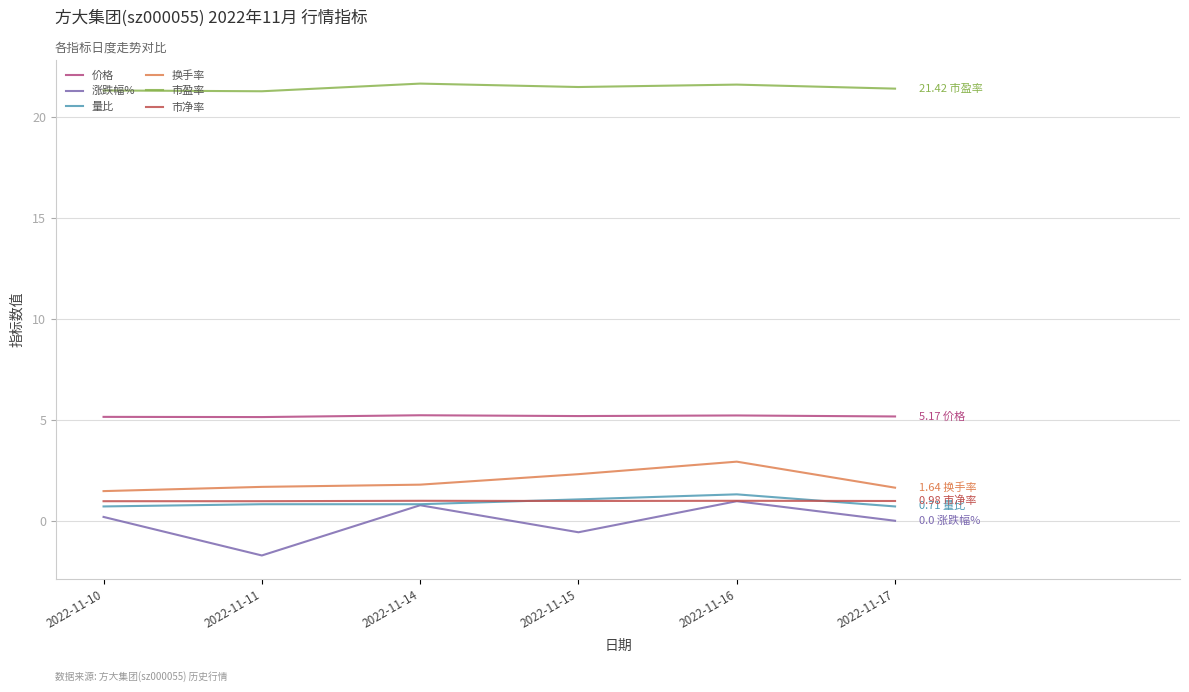

Is the value of 量比 at 2022-11-17 greater than the value of 市净率 at 2022-11-11?

No